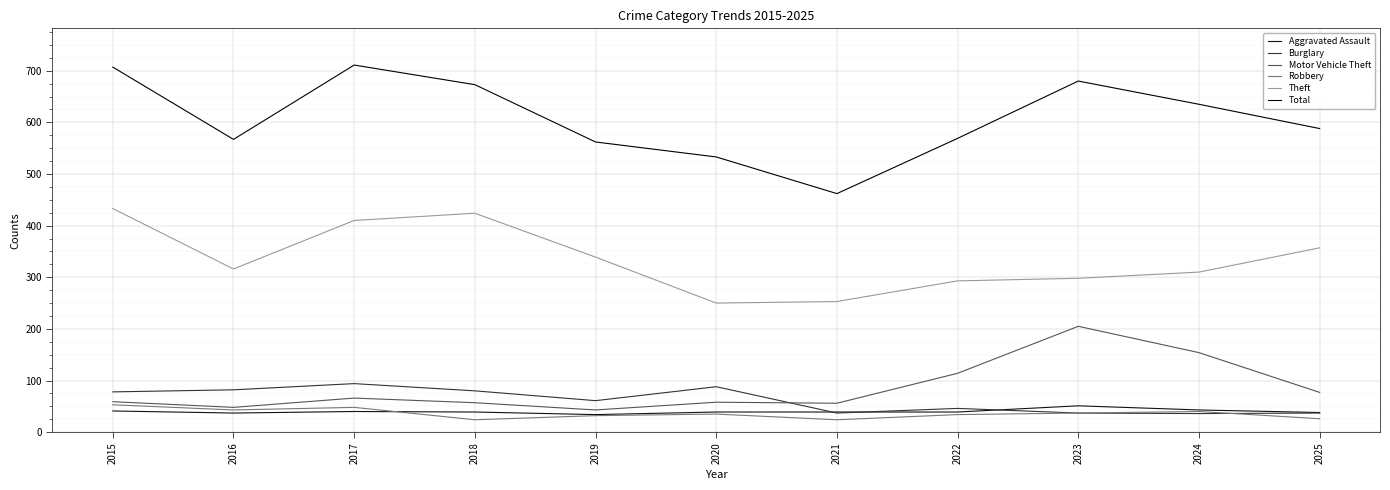

What are all the series names shown in the legend?

Aggravated Assault, Burglary, Motor Vehicle Theft, Robbery, Theft, Total